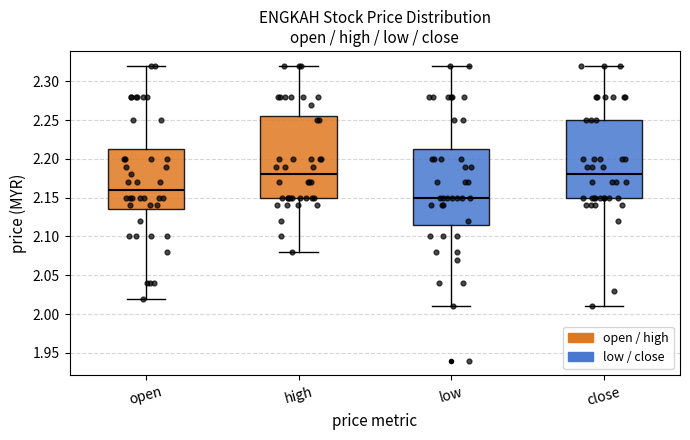

Reading left to right, transcribe this box plot: for each box, give where its median line is, the range the box spans, and where its two whiskers end, as read against the y-axis. The values are not printed on the chart, so give them approximately, as read against the axis.

open: median 2.160, box 2.135 to 2.215, whiskers 2.020 to 2.320
high: median 2.180, box 2.150 to 2.255, whiskers 2.080 to 2.320
low: median 2.150, box 2.115 to 2.215, whiskers 2.010 to 2.320
close: median 2.180, box 2.150 to 2.250, whiskers 2.010 to 2.320